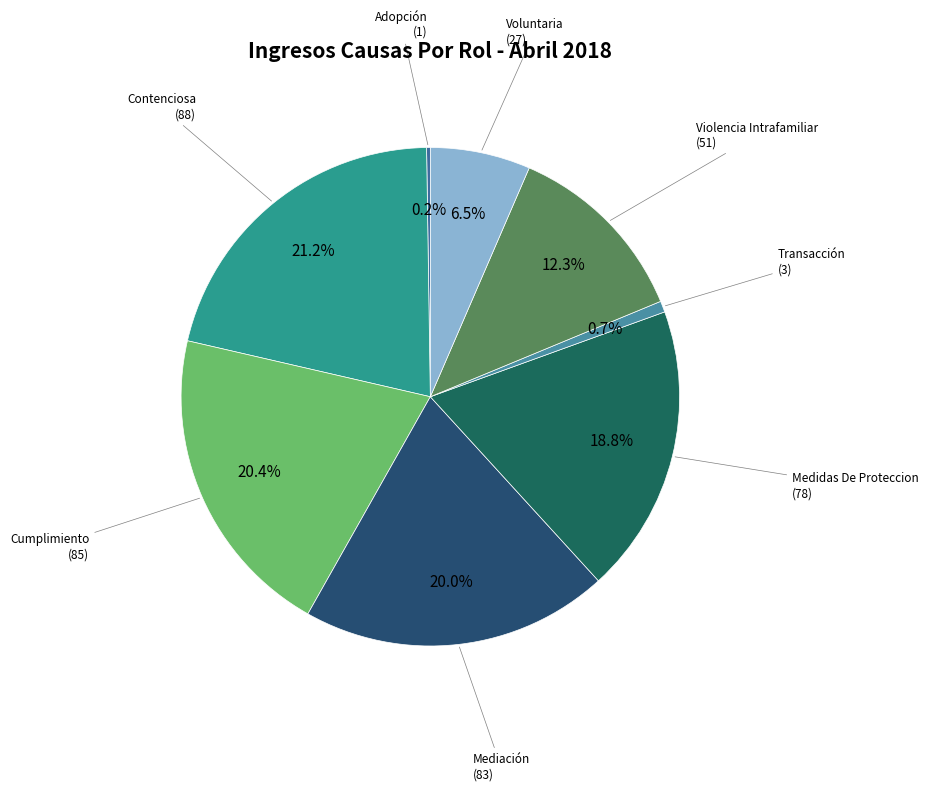

Which has a higher value, Contenciosa or Cumplimiento?

Contenciosa